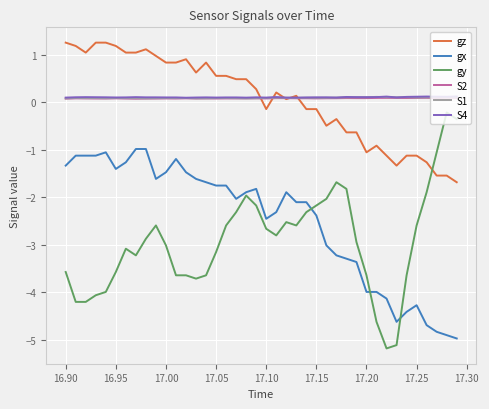

What is the greatest value displayed?

1.3